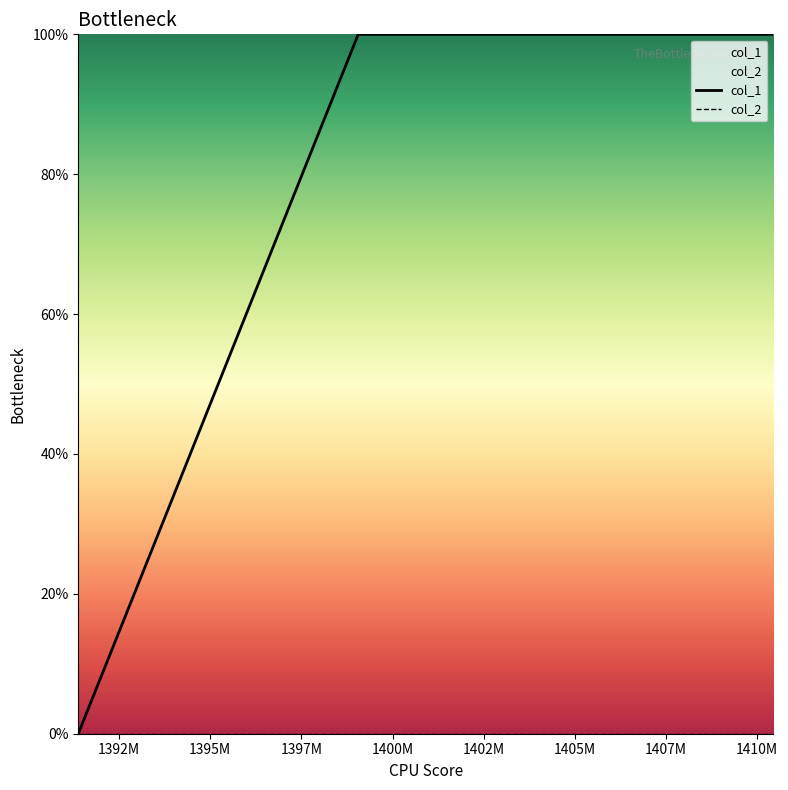

At how many categories does at least one series exceed 0?

3